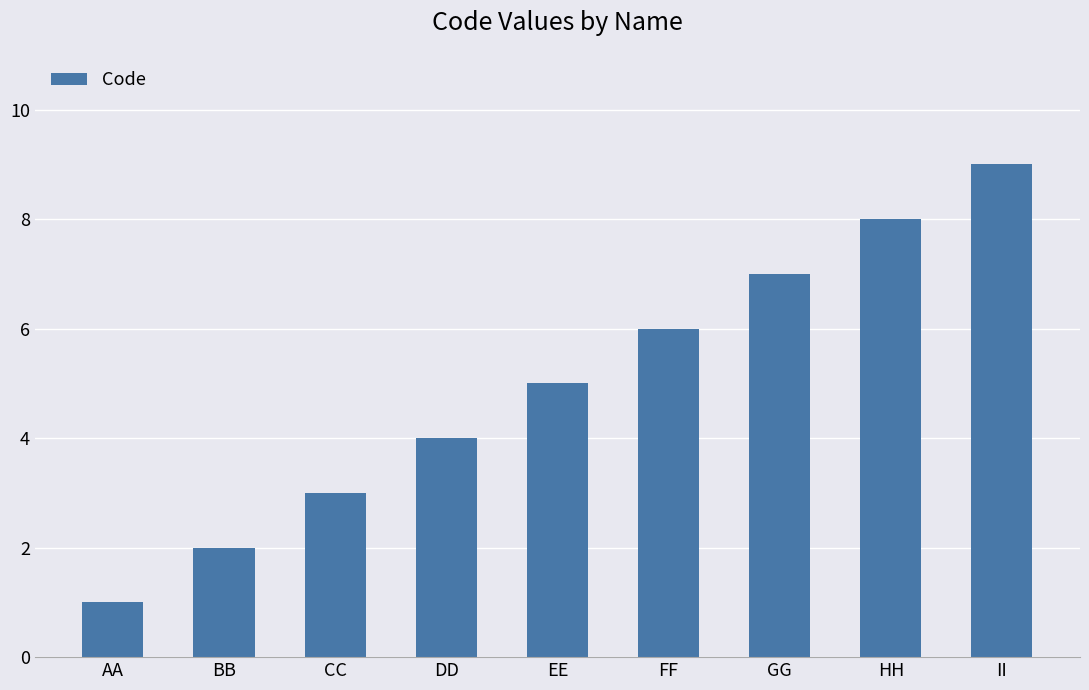

Count the number of categories in the chart.

9